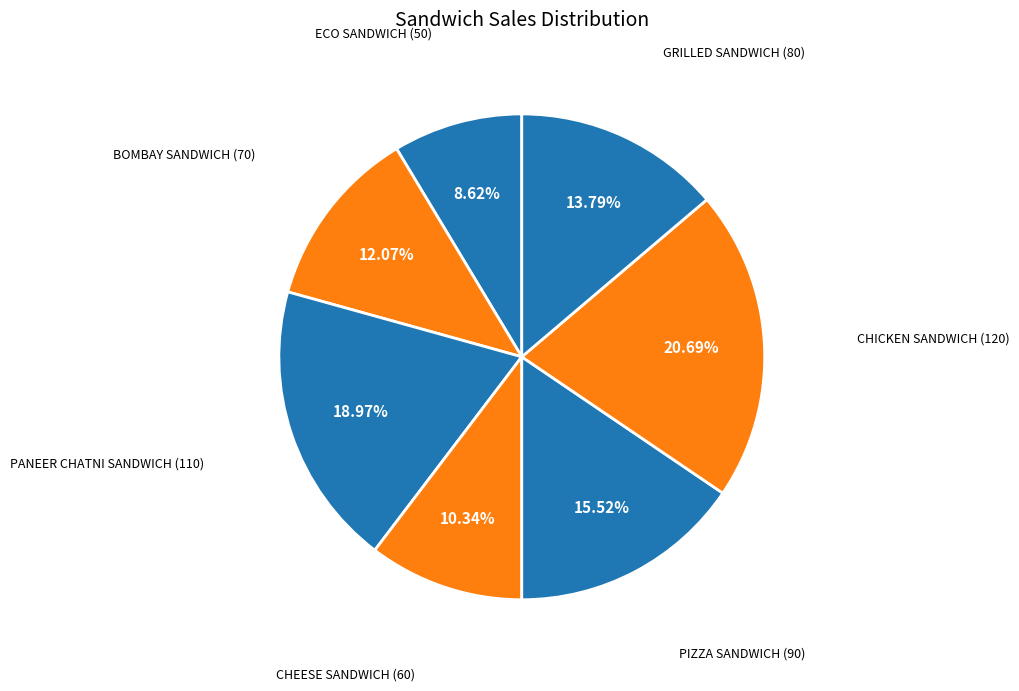

How many segments does this pie chart have?

7